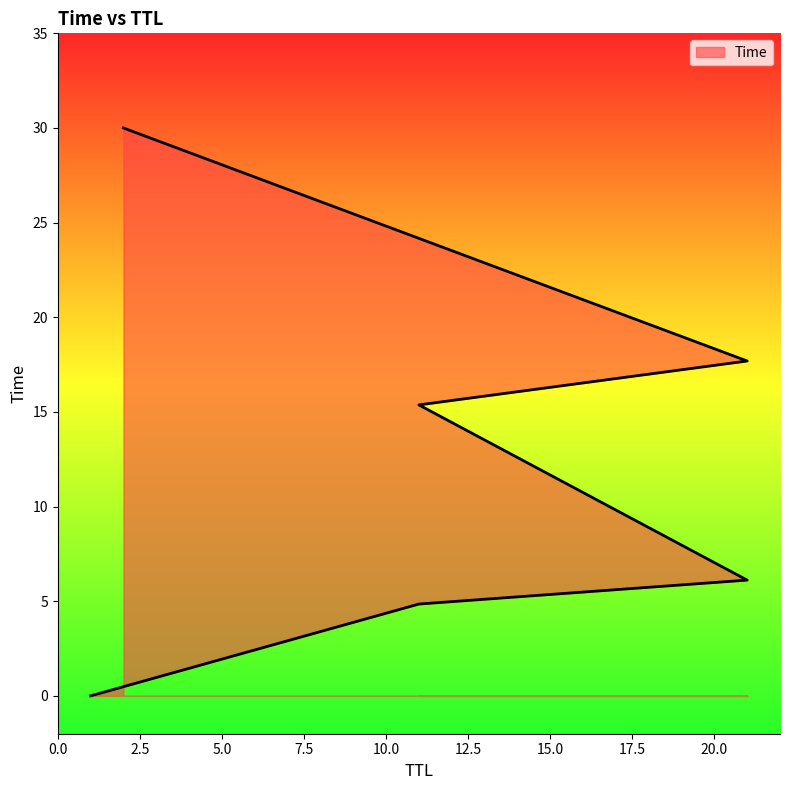

Which category has the lowest value across all series?

1